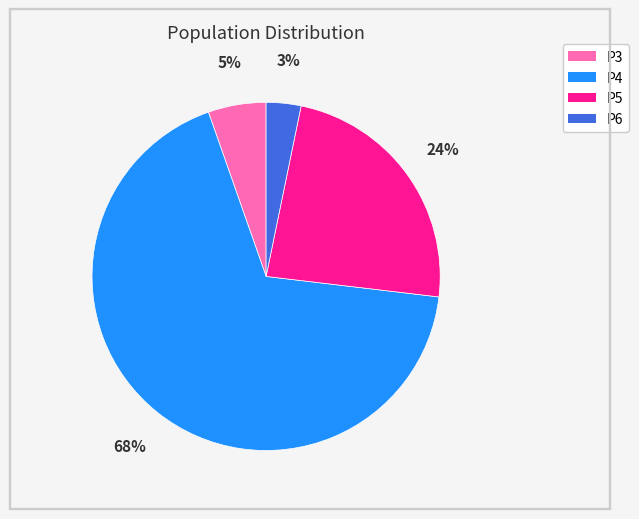

To the nearest percent, what is the average slice percentage?

25%